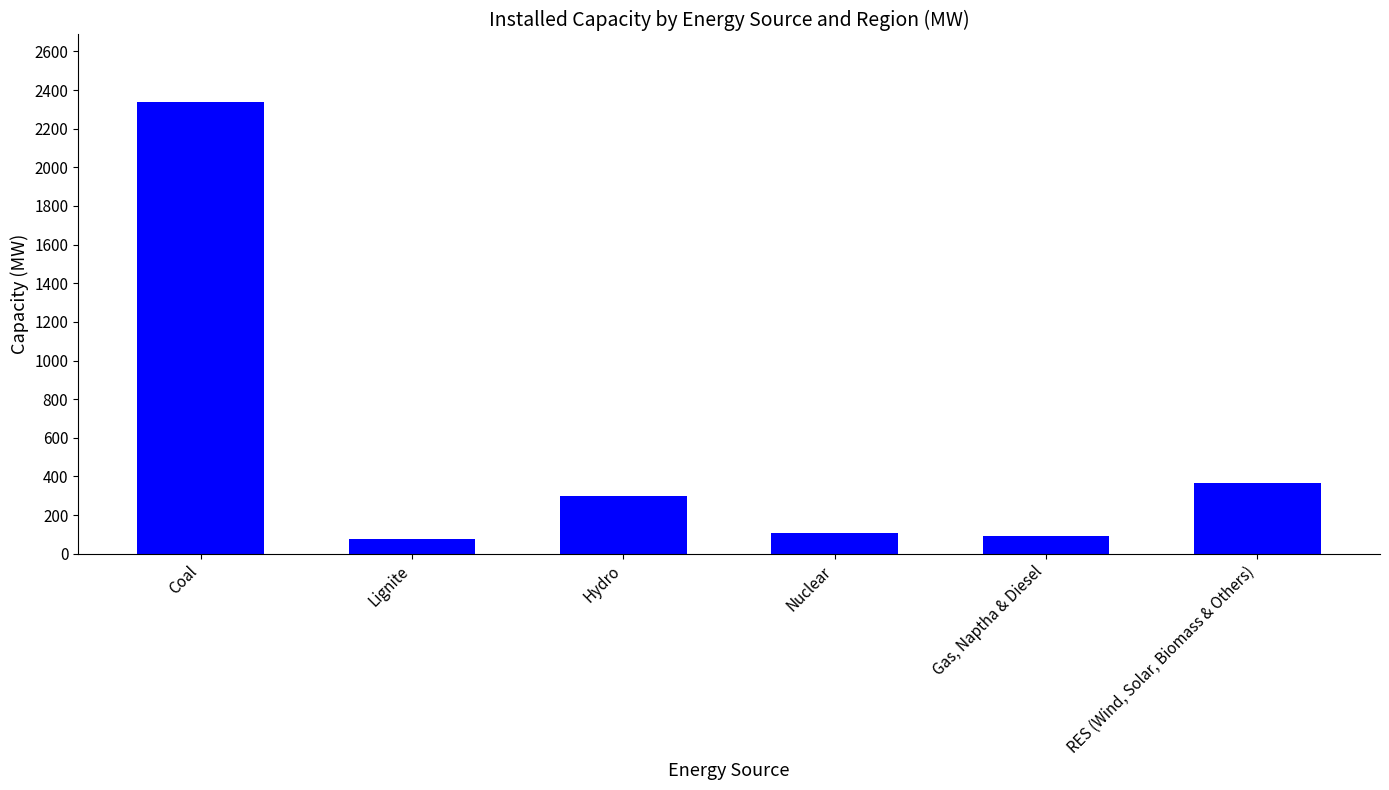

True or false: the data shows 489 at Hydro.

False